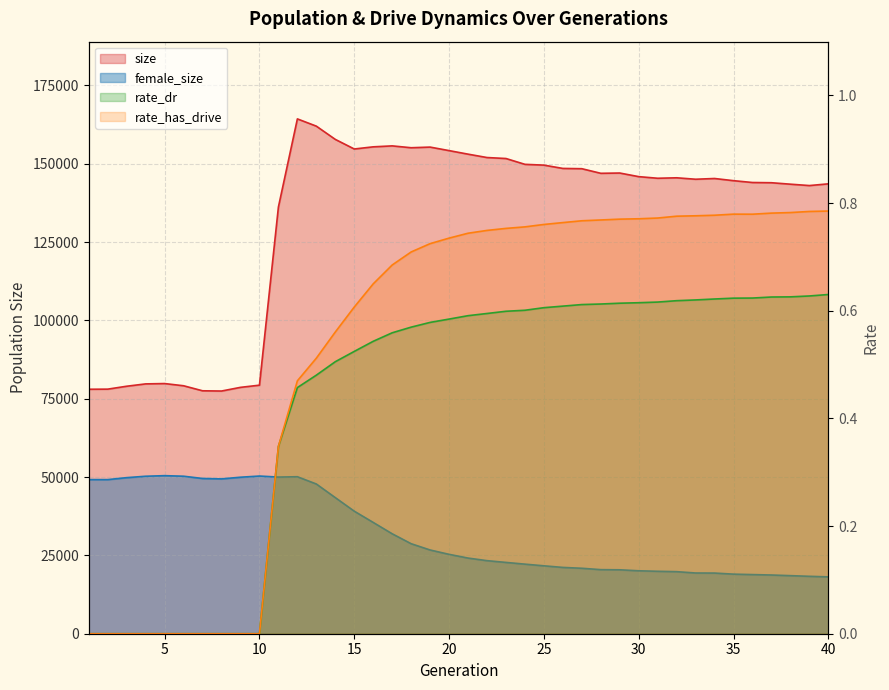

Which series changed the most between 12 and 22?

female_size